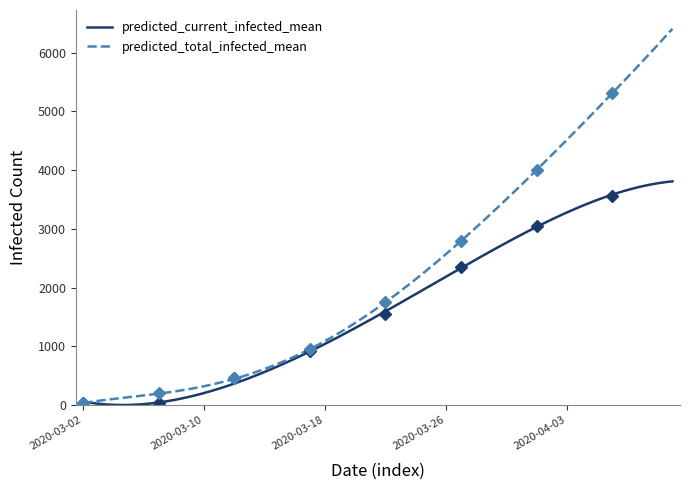

Which label corresponds to the smallest value in the chart?

2020-03-02